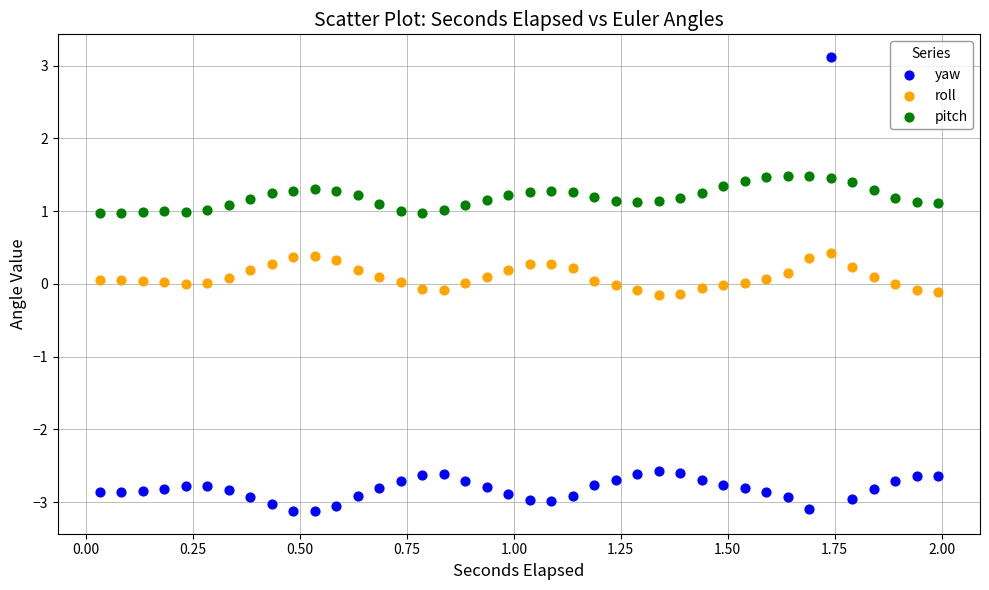

Which series contains the lowest Y value?

yaw